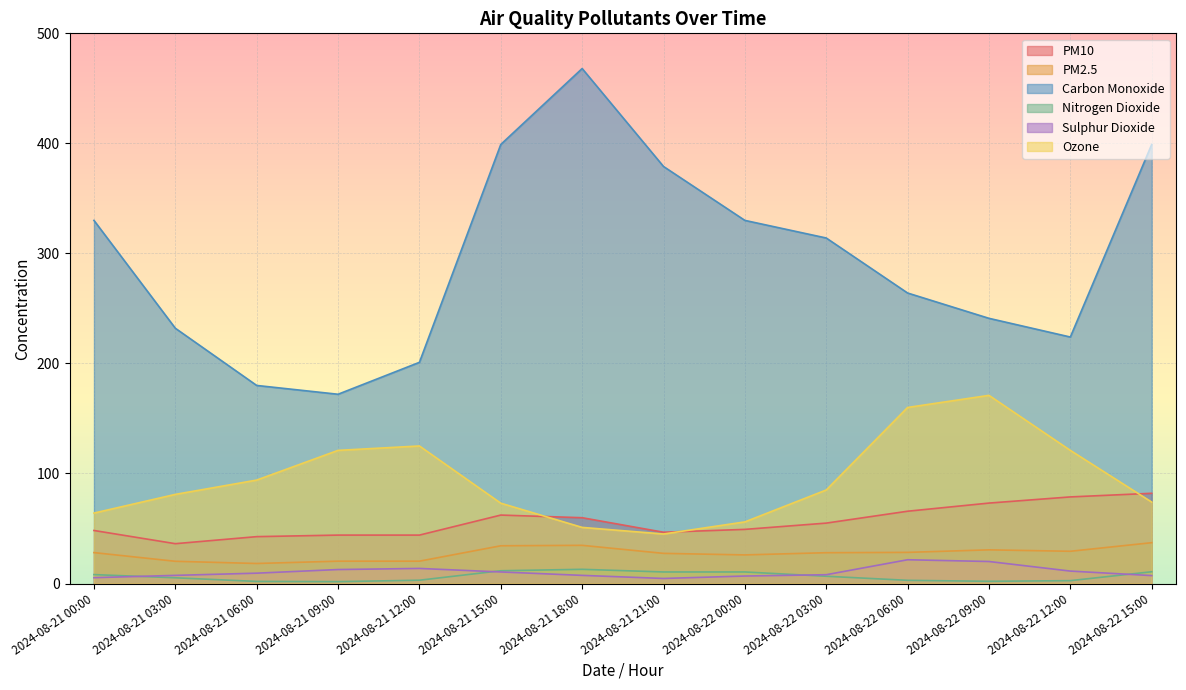

At which category does Carbon Monoxide reach its first local valley?

2024-08-21 09:00